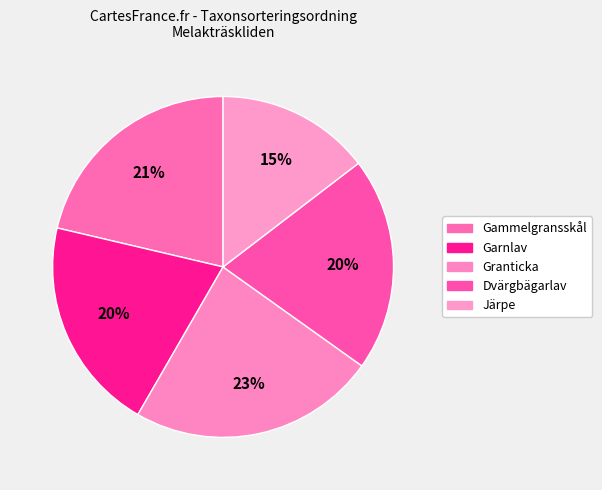

True or false: Dvärgbägarlav accounts for 28% of the total.

False